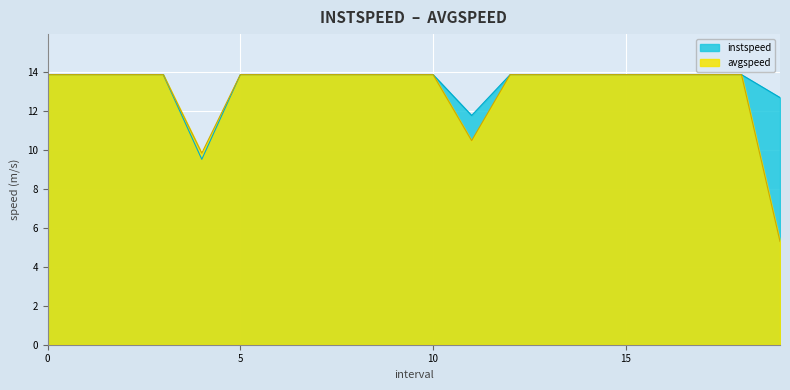

True or false: instspeed has more than 1 points higher than both neighbors.

False